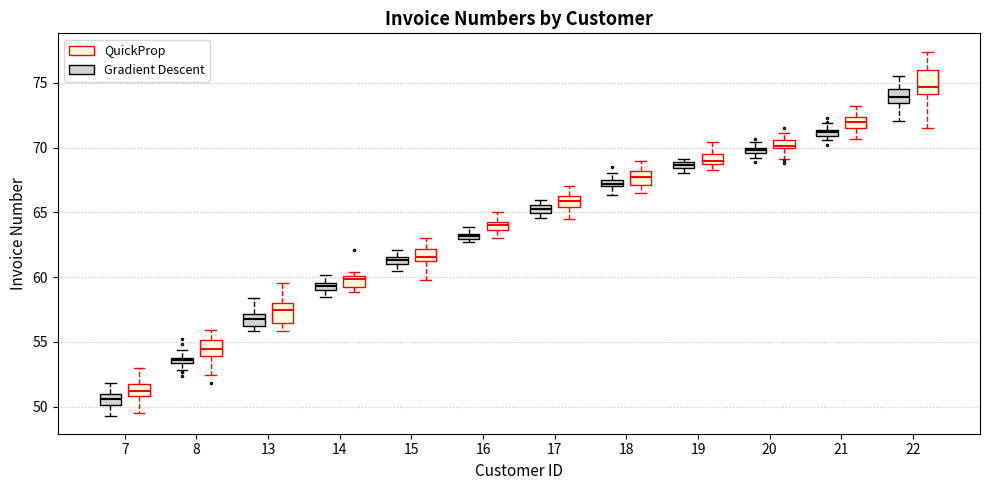

Where is the lower edge of the box for 19 (Gradient Descent) on the y-axis? The values are not printed on the chart, so give them approximately, as read against the axis.

68.5